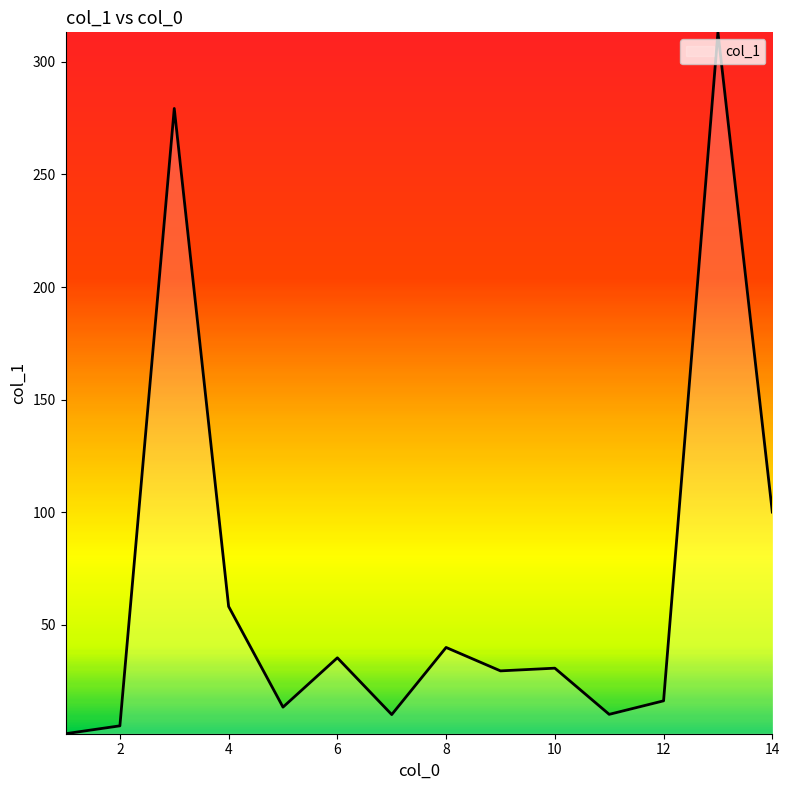

What is the difference between the maximum and minimum values?

311.4